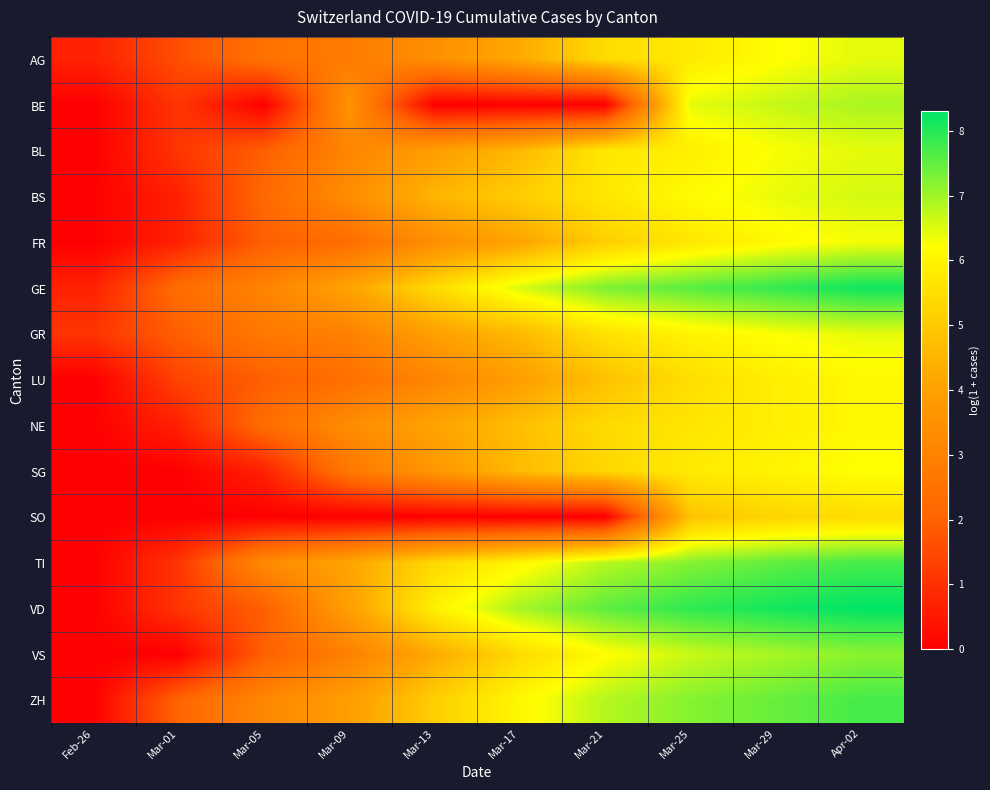

Which series changed the most between Feb-26 and Mar-05?

TI